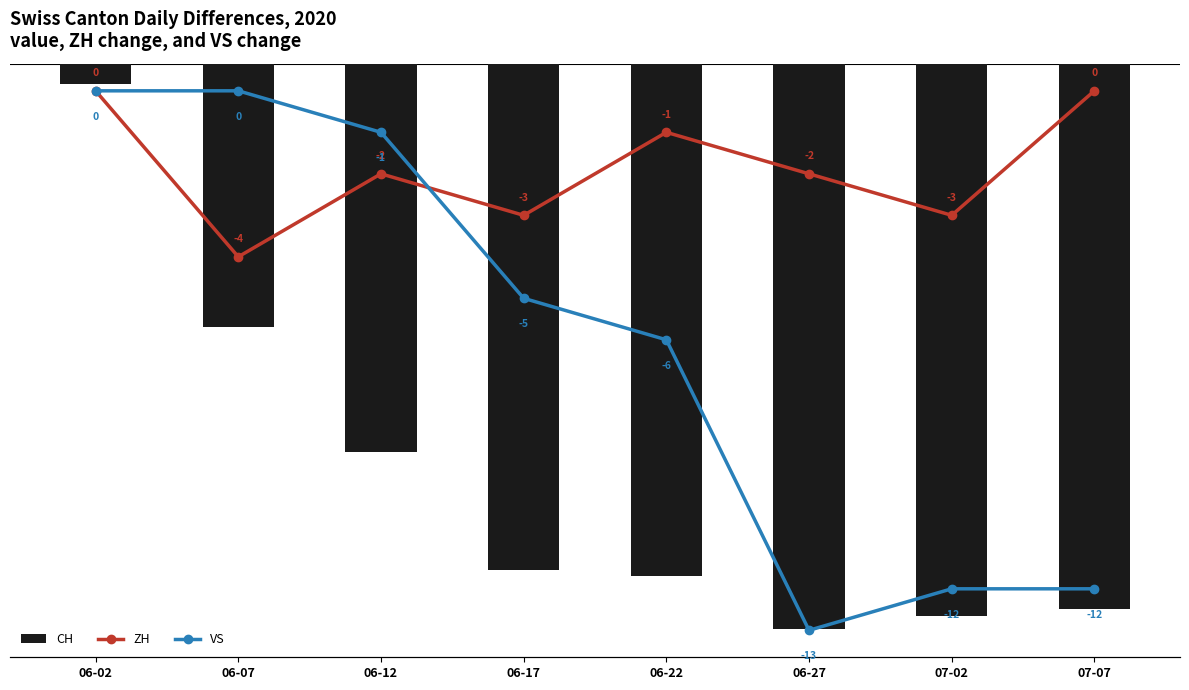

How many groups of bars are there?

8